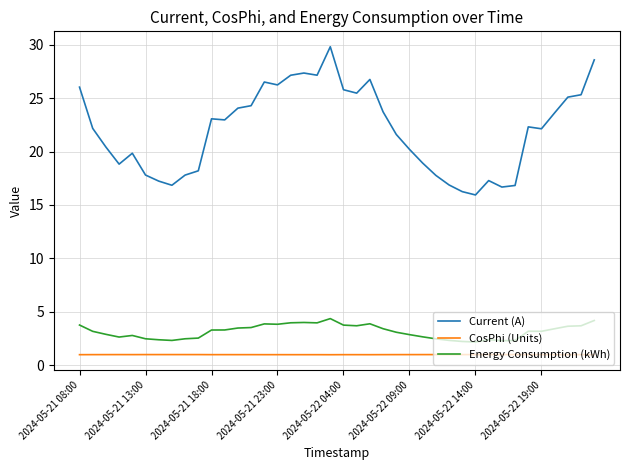

True or false: Current (A) and CosPhi (Units) intersect in this chart.

False